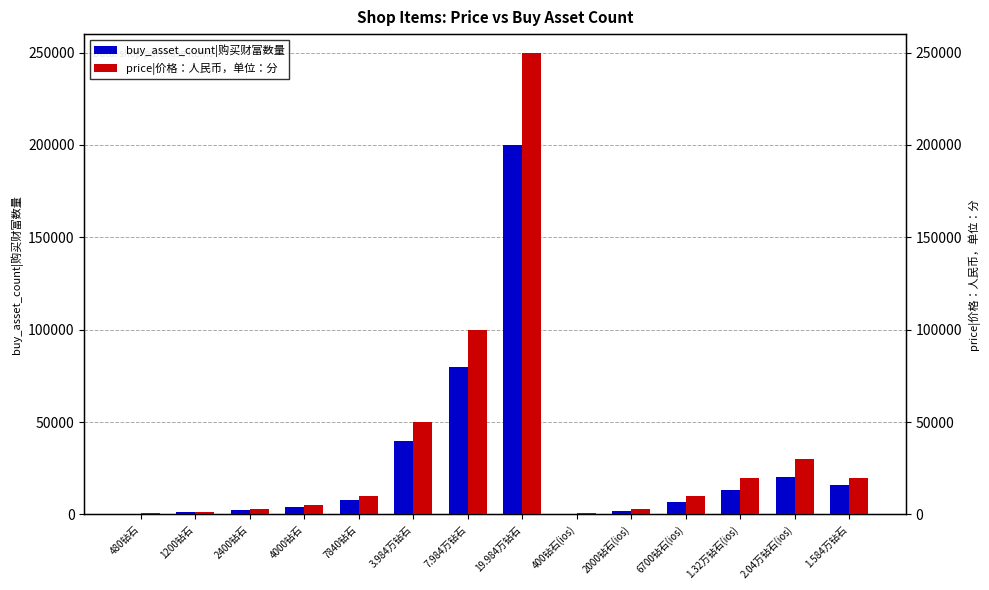

What is the label of the 2nd bar from the left?

1200钻石